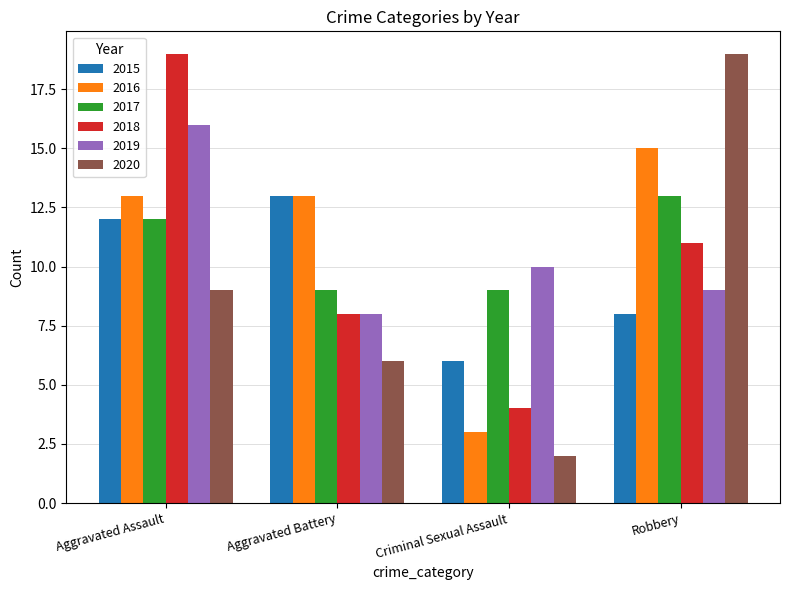

How many categories are shown in the chart?

4